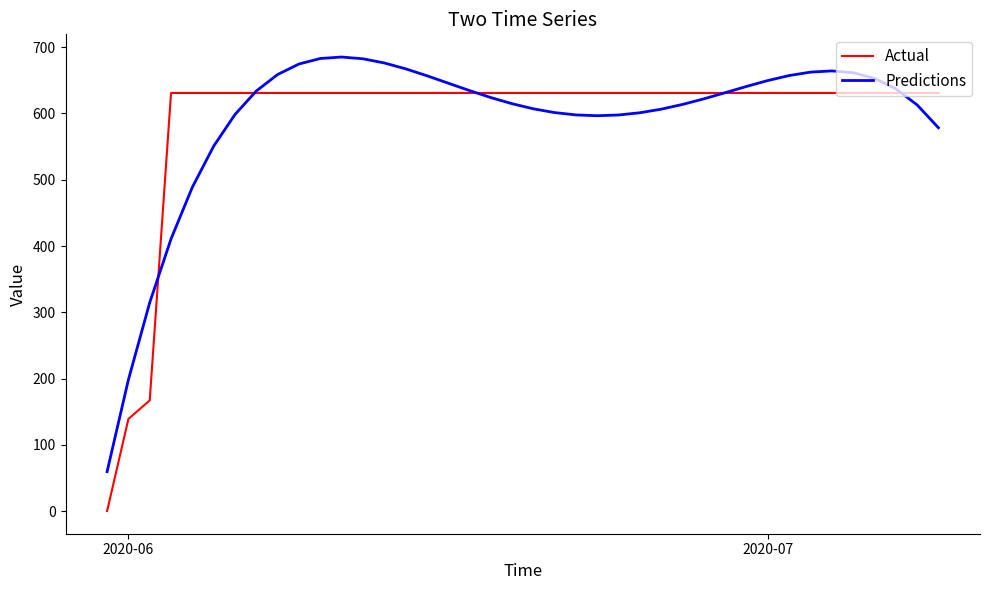

List the series in order of their peak value, lowest first.

Actual, Predictions